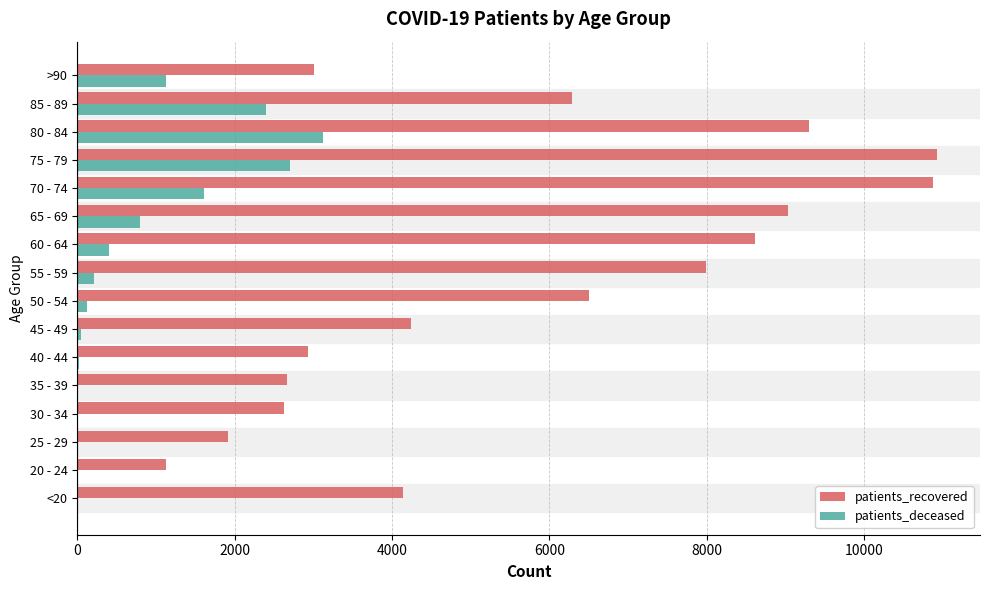

Which series has the largest total across all categories?

patients_recovered